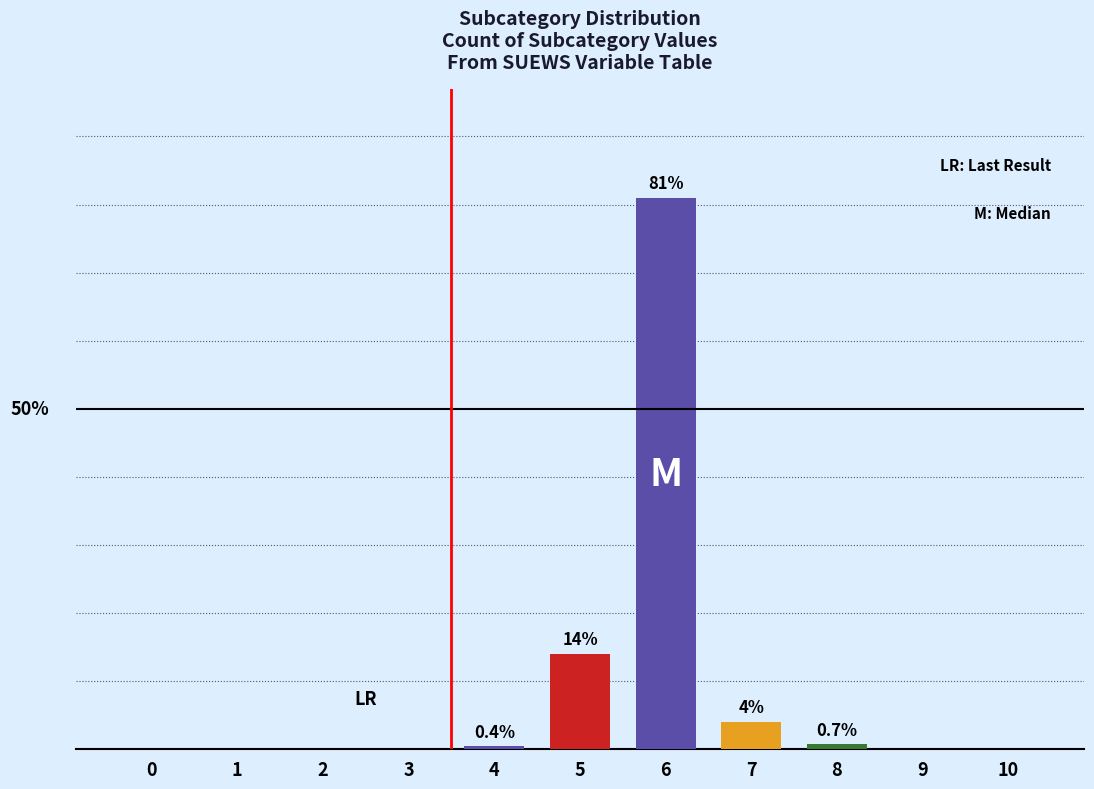

Reading right to left, extract all data points from this chart.

10=0.0	9=0.0	8=0.7	7=4.0	6=81.0	5=14.0	4=0.4	3=0.0	2=0.0	1=0.0	0=0.0